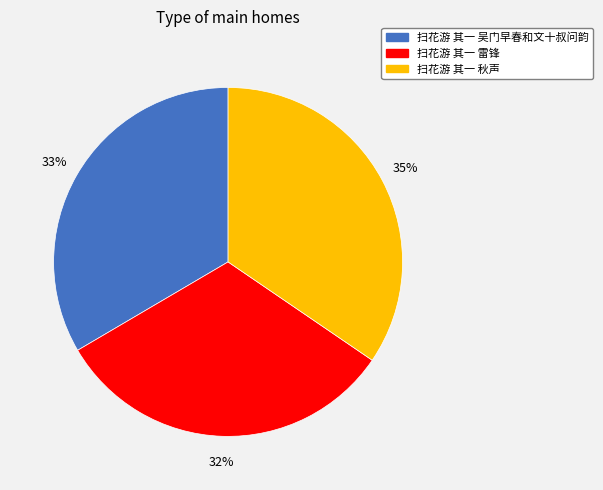

To the nearest percent, what is the difference between the largest and smallest slice percentages?

3%